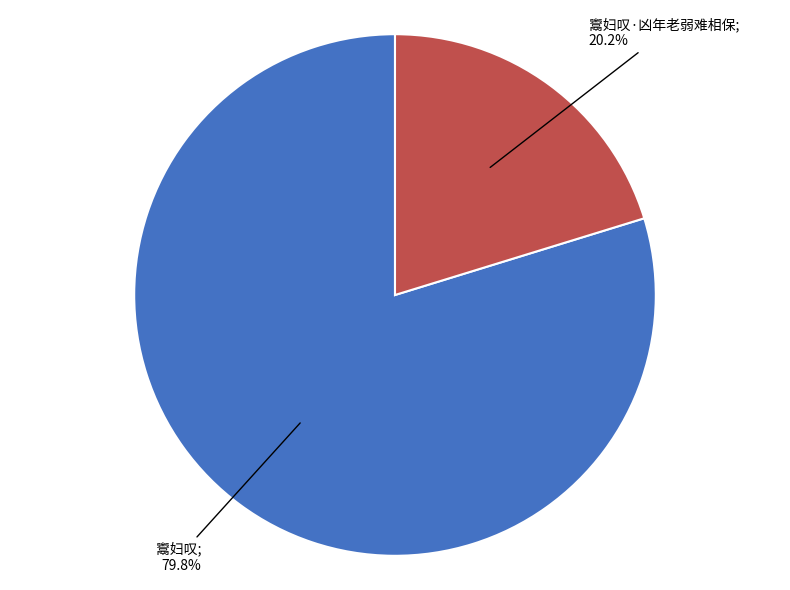

Is there any slice that represents more than half of the pie?

Yes